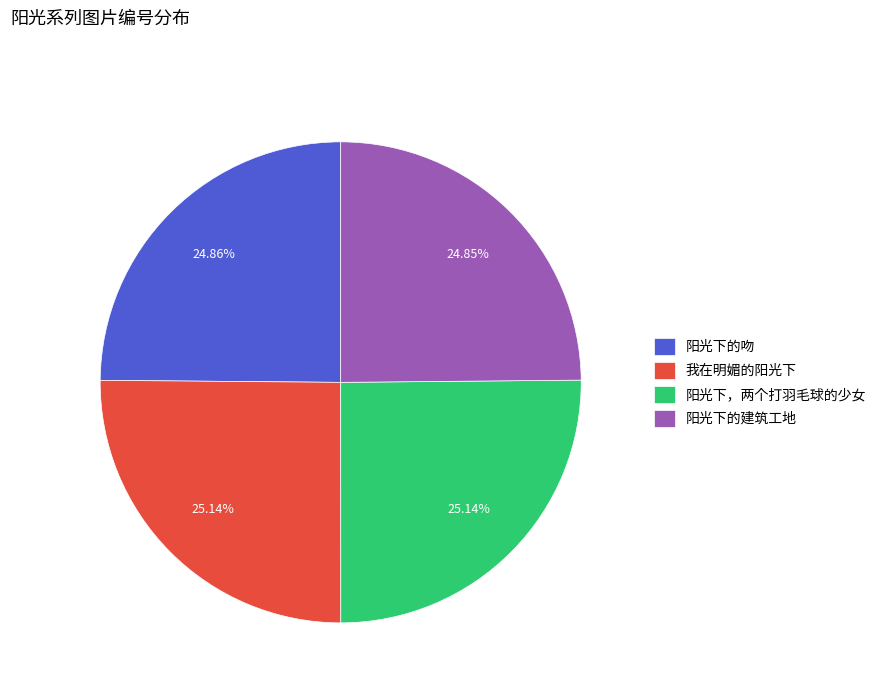

To the nearest percent, what percentage of the pie is 我在明媚的阳光下?

25%